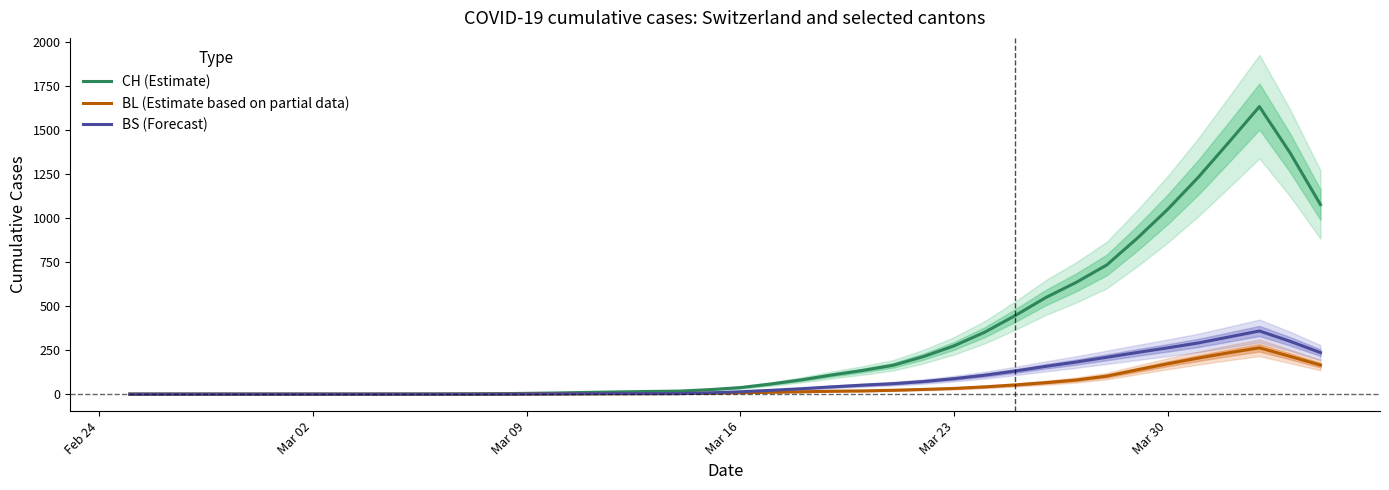

What is the maximum value for BL (Estimate based on partial data)?

263.4